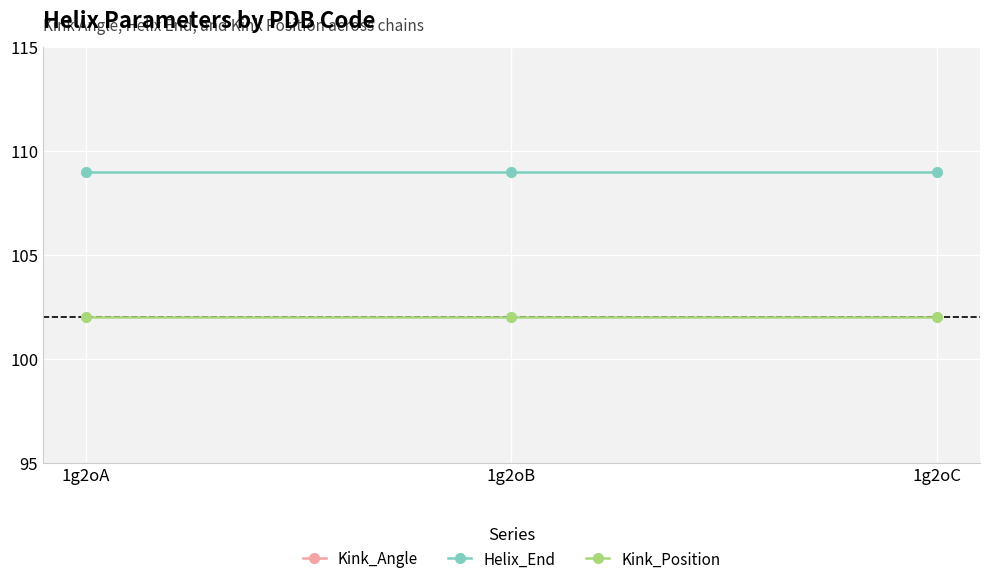

The Kink_Angle series shows 9.5 at 1g2oC. True or false?

False